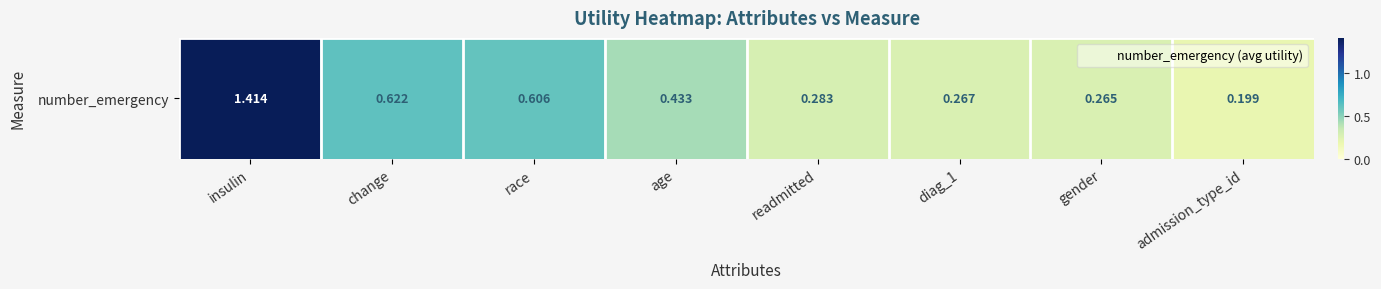

What is the difference between the values at age and gender?

0.2